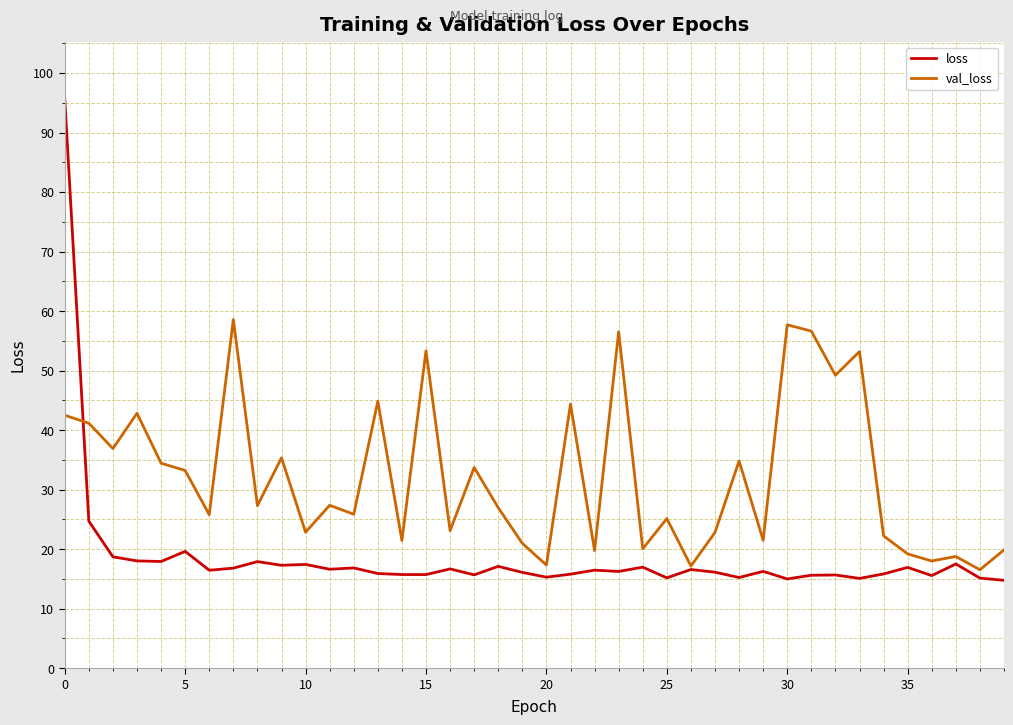

What is the lowest value of the val_loss series?

16.5